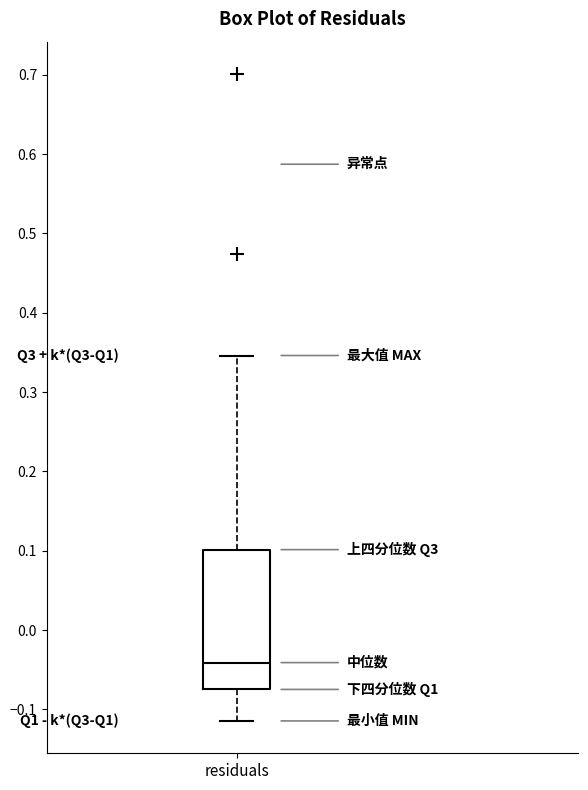

Read this box plot against the y-axis: the position of the median line, the range covered by the box, and the ends of both whiskers. The values are not printed on the chart, so give them approximately, as read against the axis.

median -0.04, box -0.07 to 0.10, whiskers -0.11 to 0.35